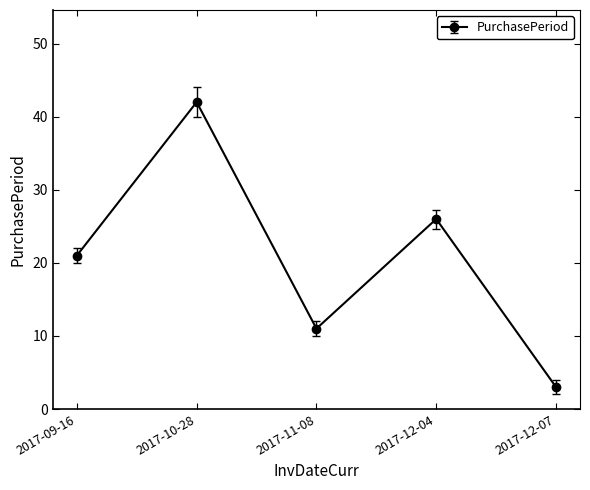

Which has a higher value, 2017-10-28 or 2017-11-08?

2017-10-28